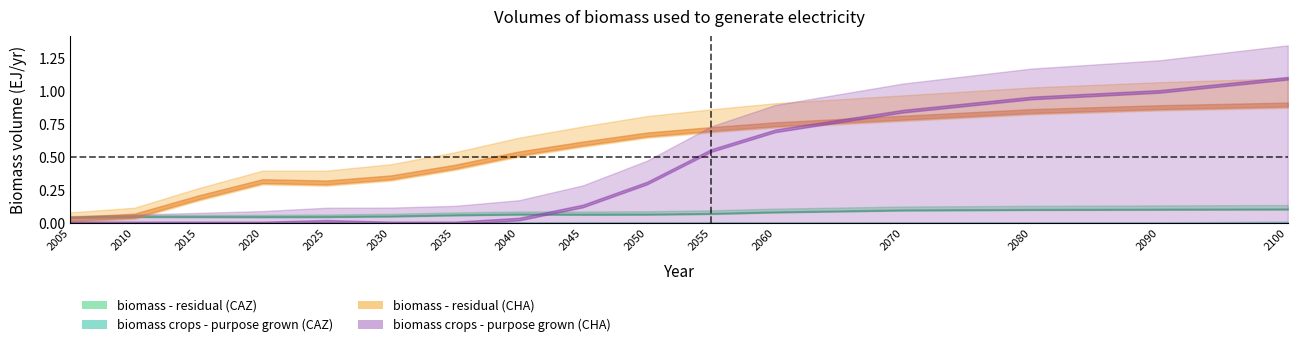

Which series ends up on top after the final intersection of biomass crops - purpose grown (CHA) and biomass - residual (CAZ)?

biomass crops - purpose grown (CHA)